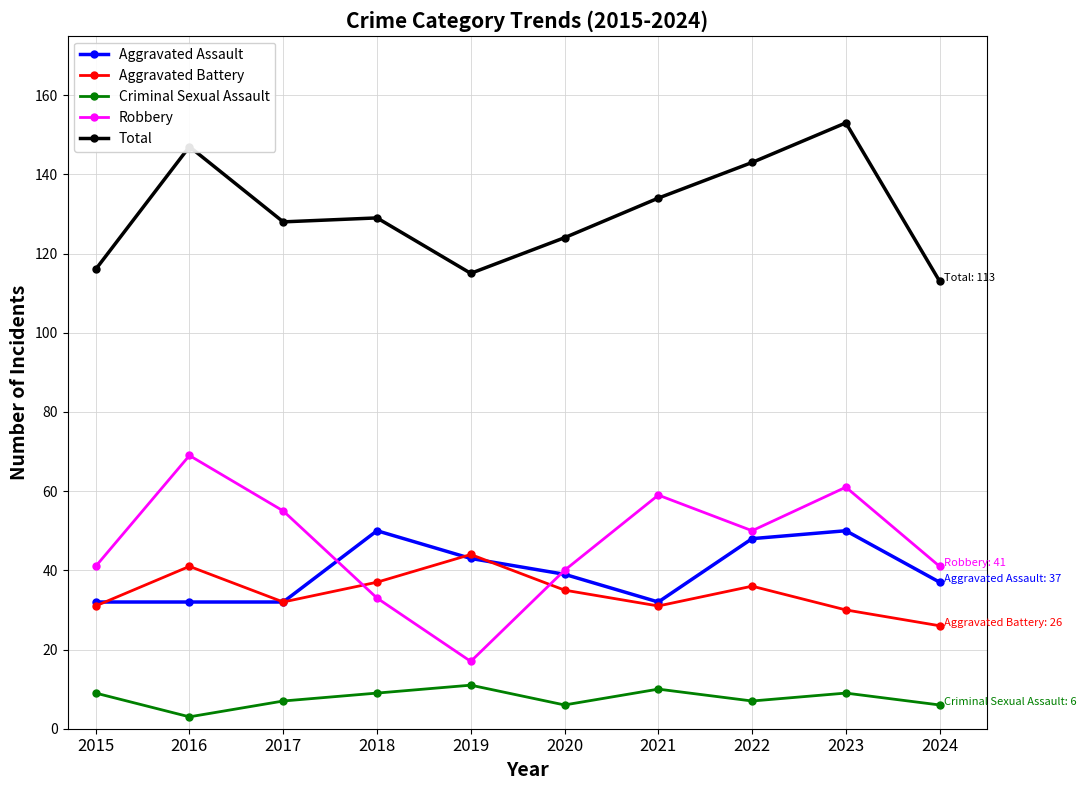

What is the lowest value of the Aggravated Assault series?

32